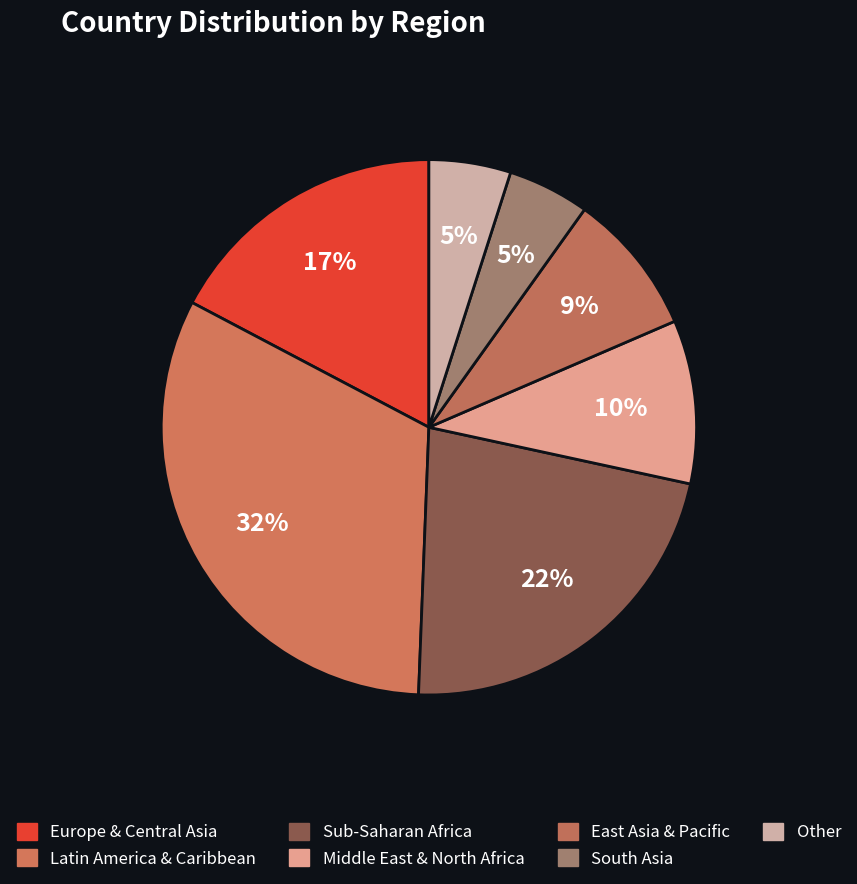

Is the sum of Latin America & Caribbean and Other greater than half?

No